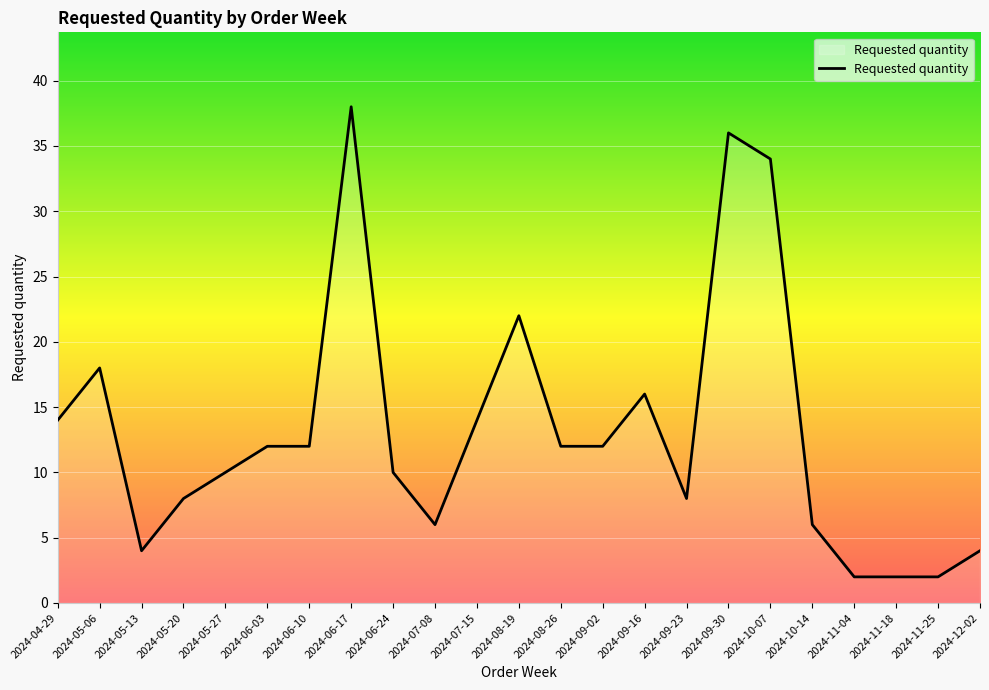

What is the minimum value shown in the chart?

2